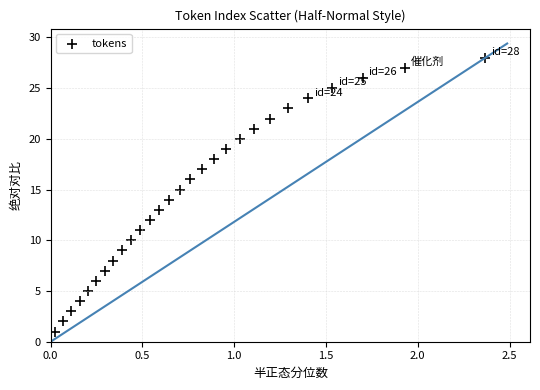

What is the range of Y values (max minus min)?

27